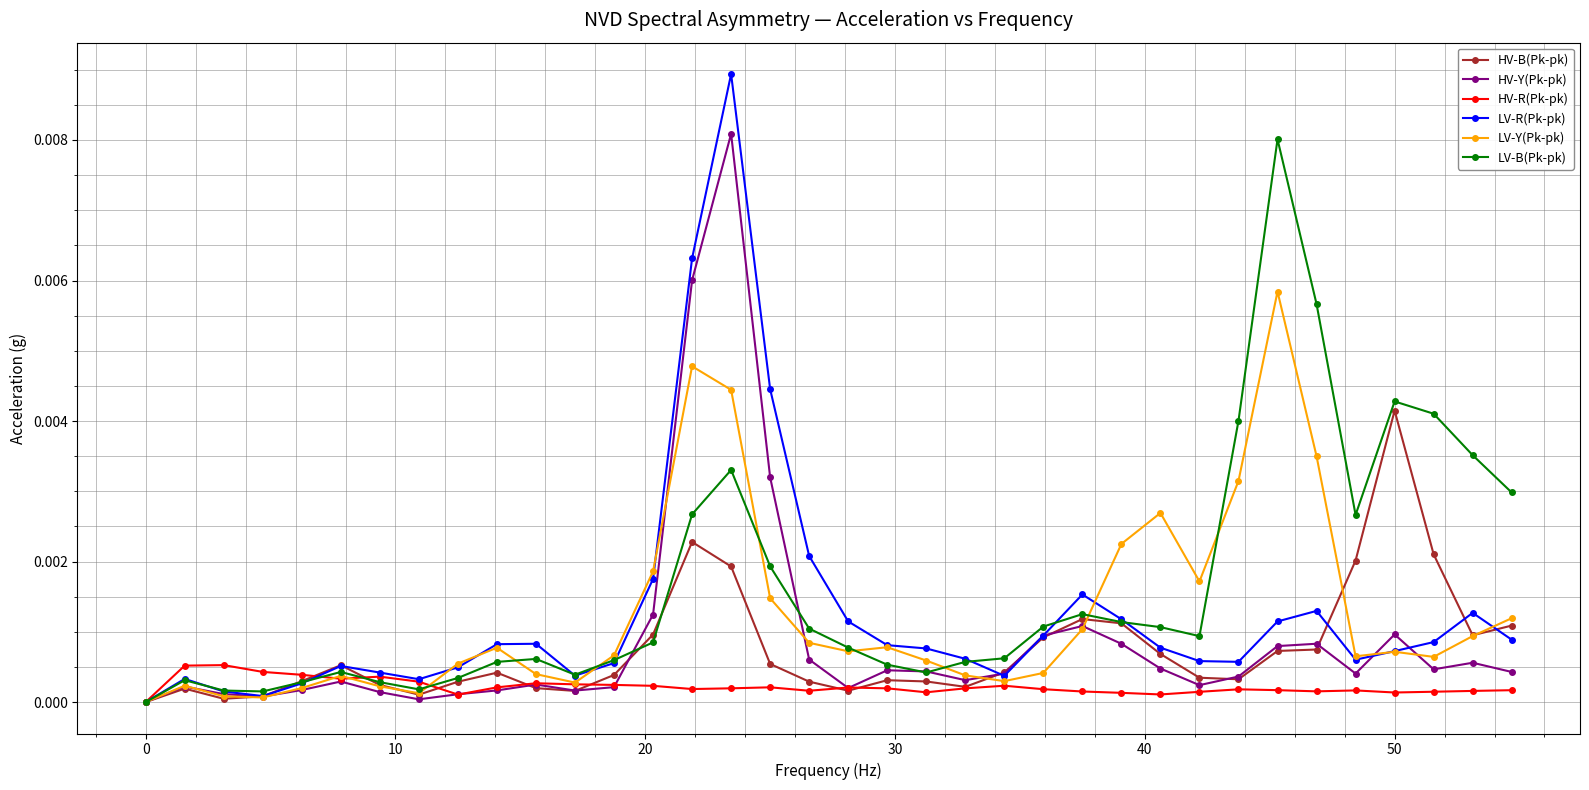

How many values in the LV-Y(Pk-pk) series exceed 0?

35